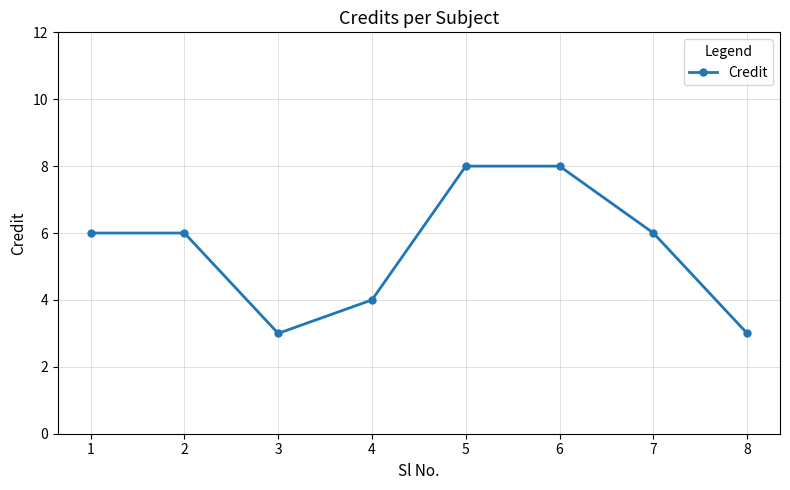

The chart shows a value of 4 at 5. True or false?

False